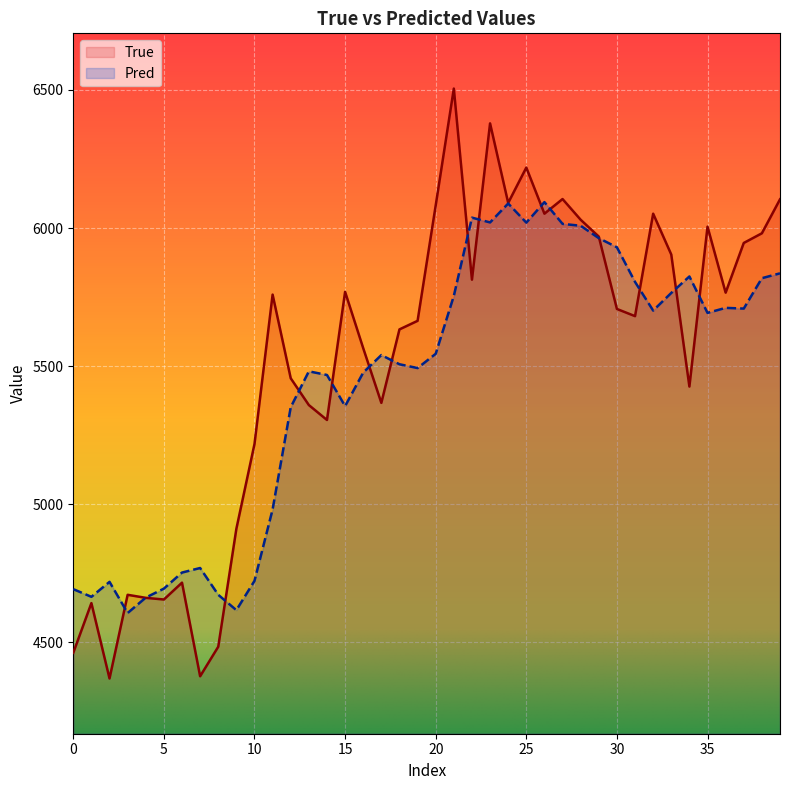

What is the greatest value displayed?

6505.0